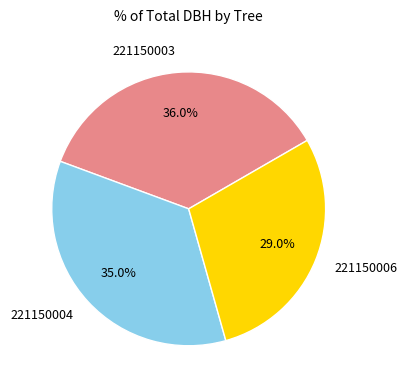

Which has a higher value, 221150004 or 221150006?

221150004